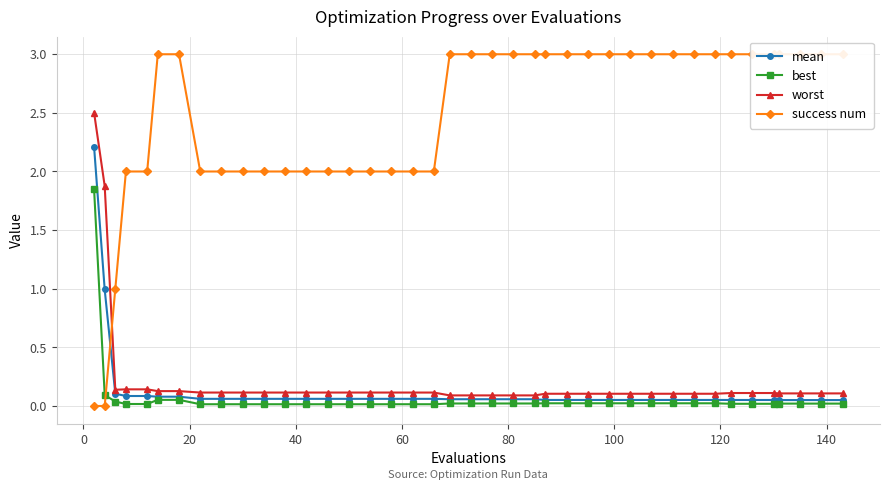

How many categories are shown in the chart?

40